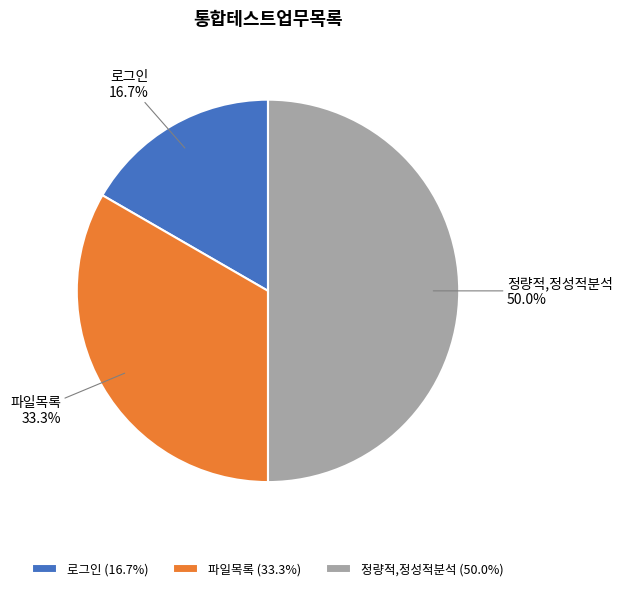

What percentage is the 로그인 slice, to the nearest percent?

17%